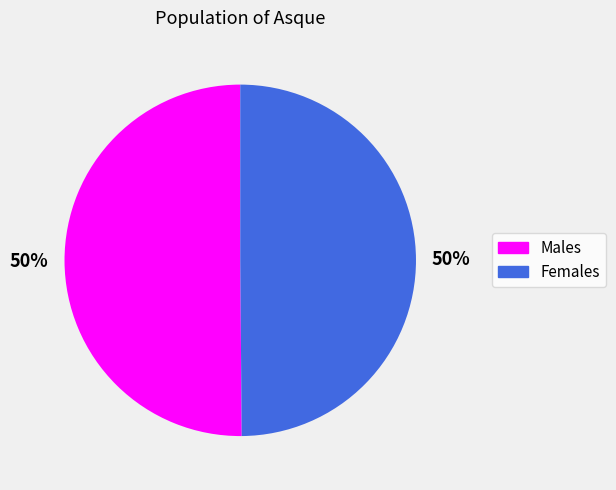

Do Males and Females together represent more than half of the pie?

Yes